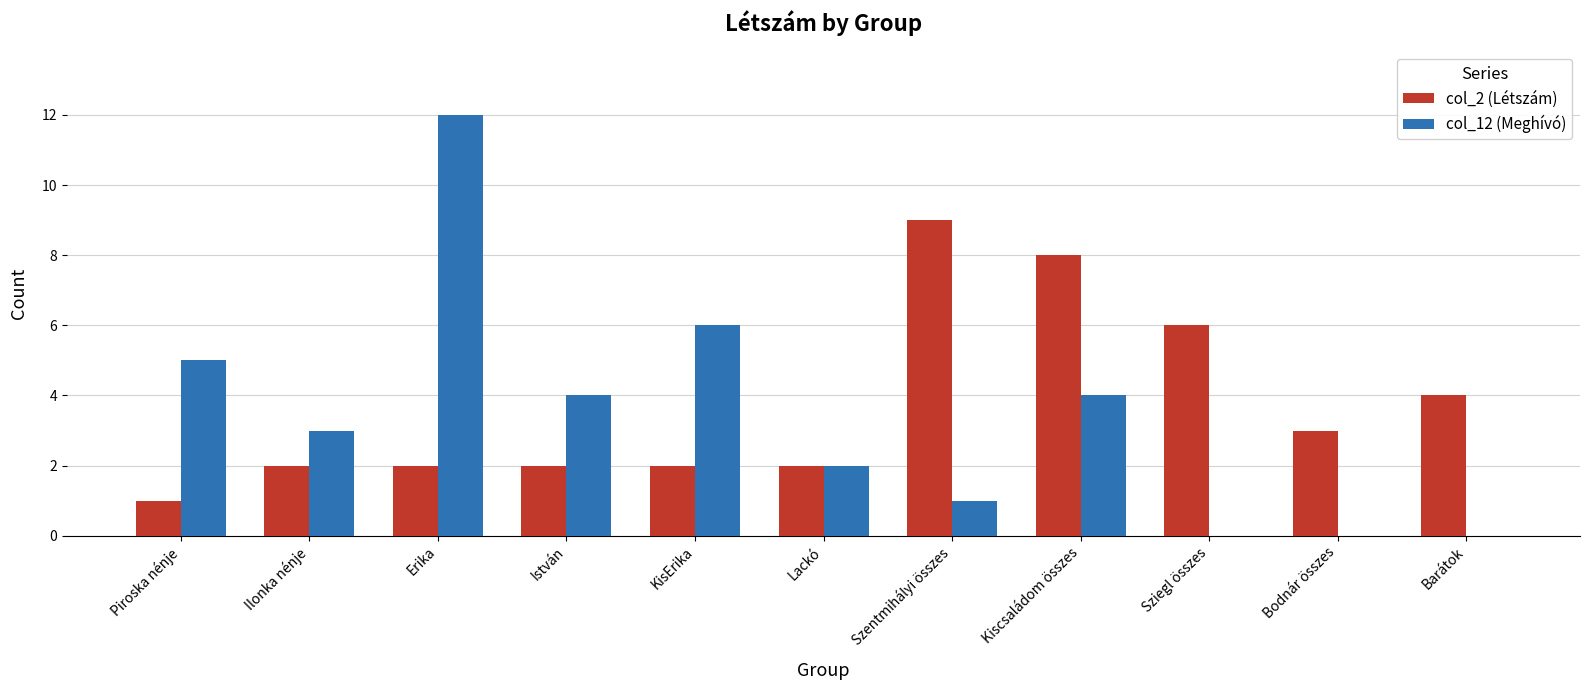

What is the average value of the col_12 (Meghívó) series?

3